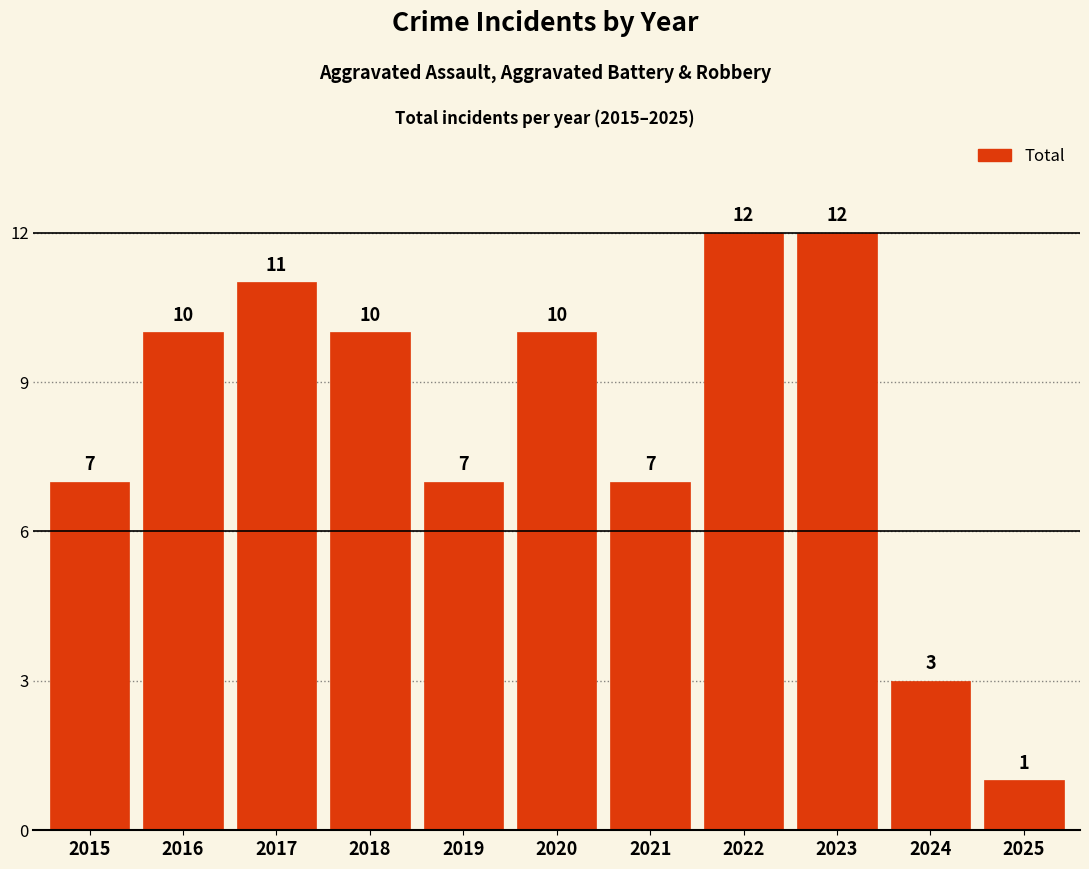

Between 2015 and 2016, which is larger?

2016